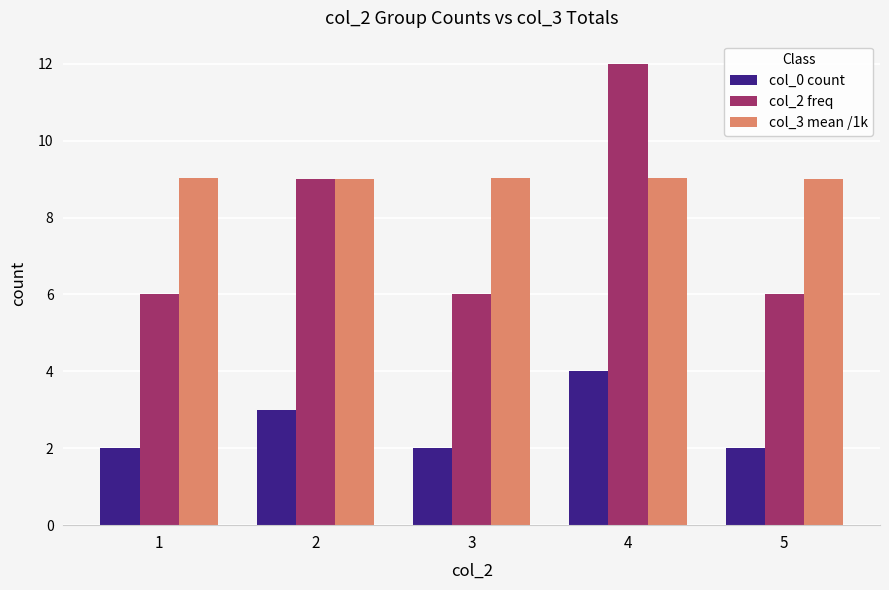

List the series in order of their overall mean, highest first.

col_3 mean /1k, col_2 freq, col_0 count